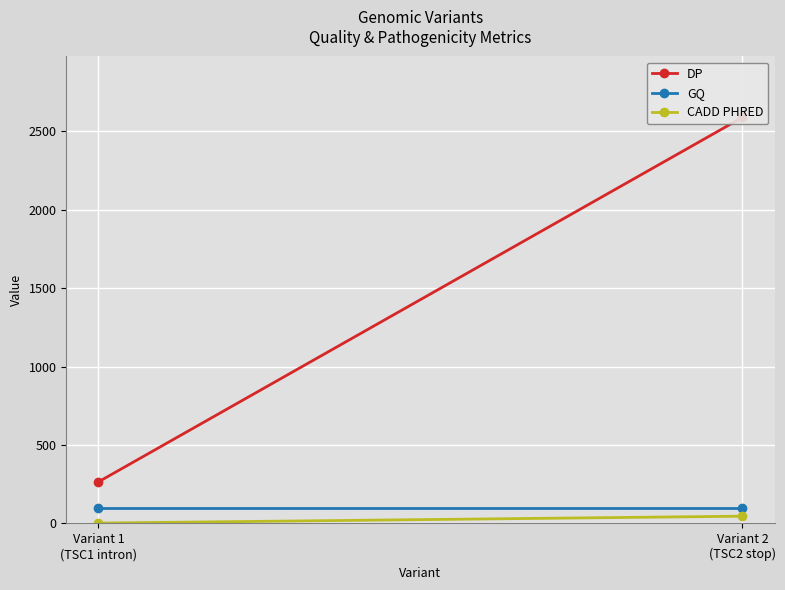

What is the maximum value for DP?

2588.0